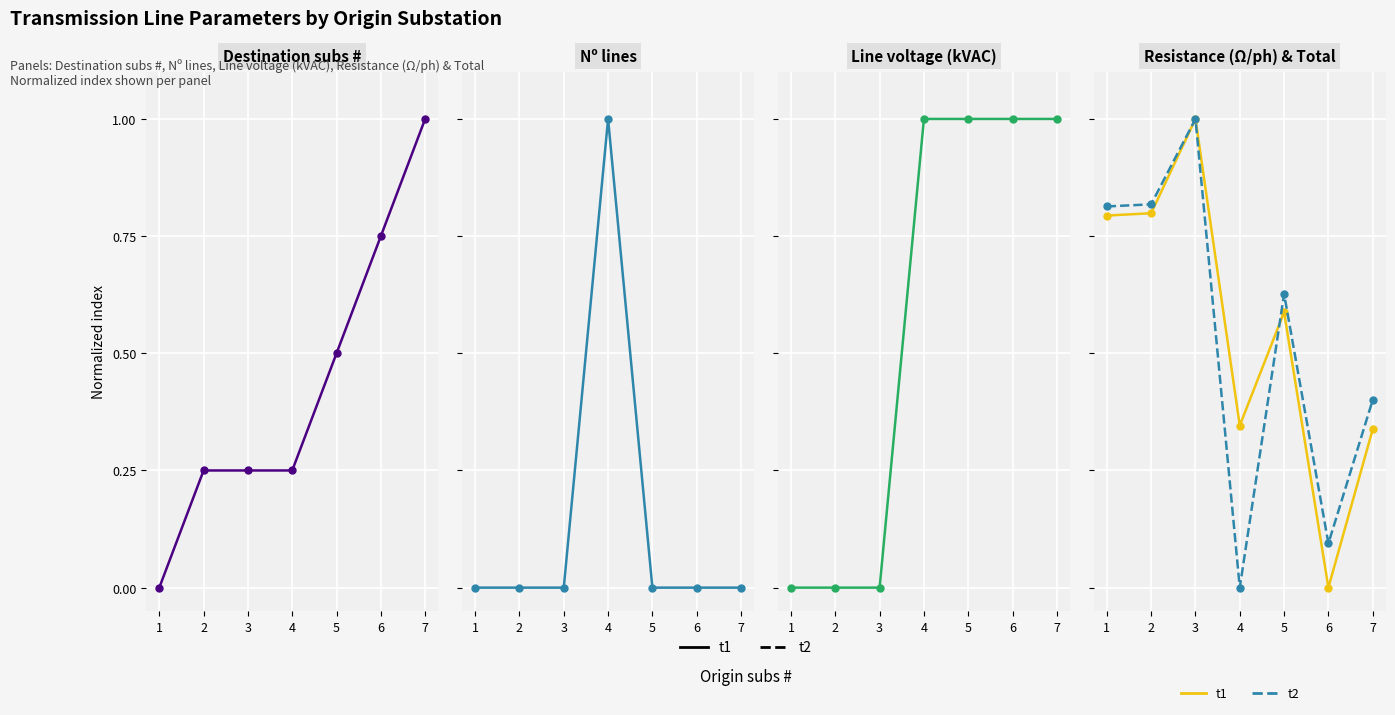

List the series in order of their peak value, lowest first.

Destination subs #, Nº lines, Line voltage (kVAC), Resistance (Ω/ph), Total line resistance (Ω)